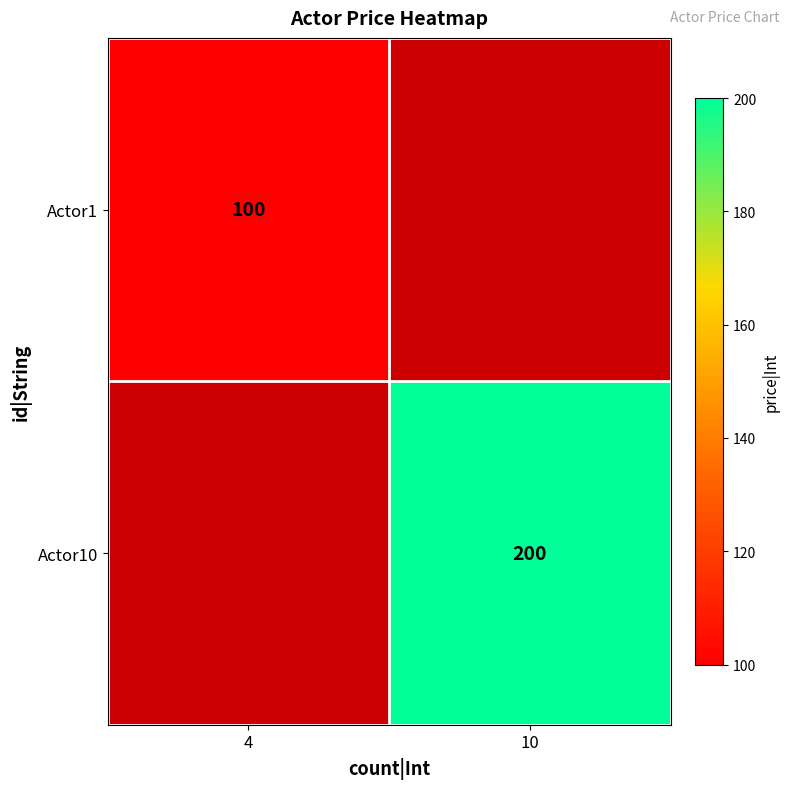

What is the smallest value displayed?

100.0